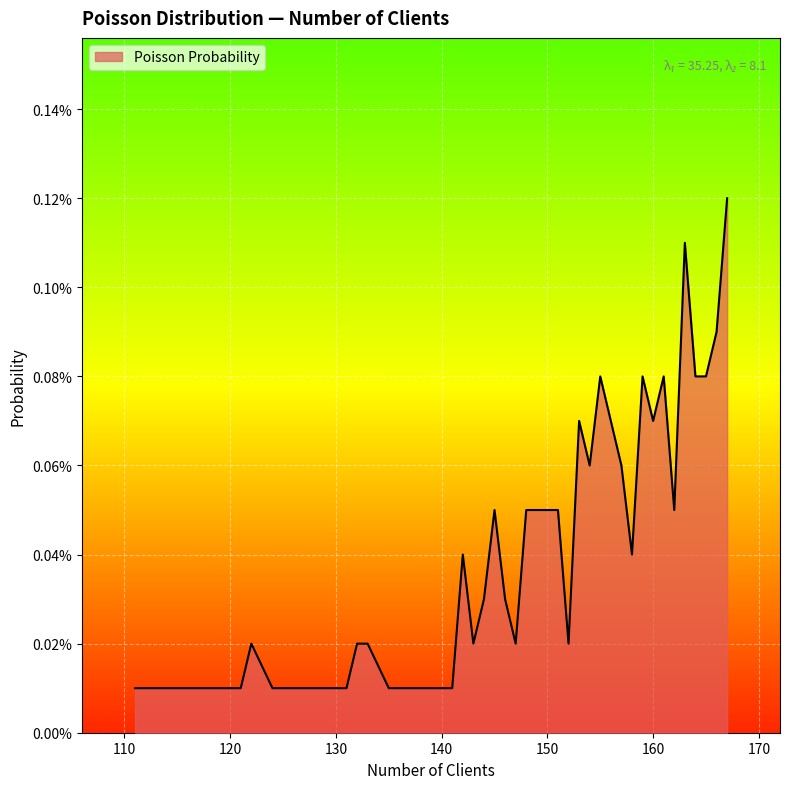

Does the chart have visible grid lines?

Yes